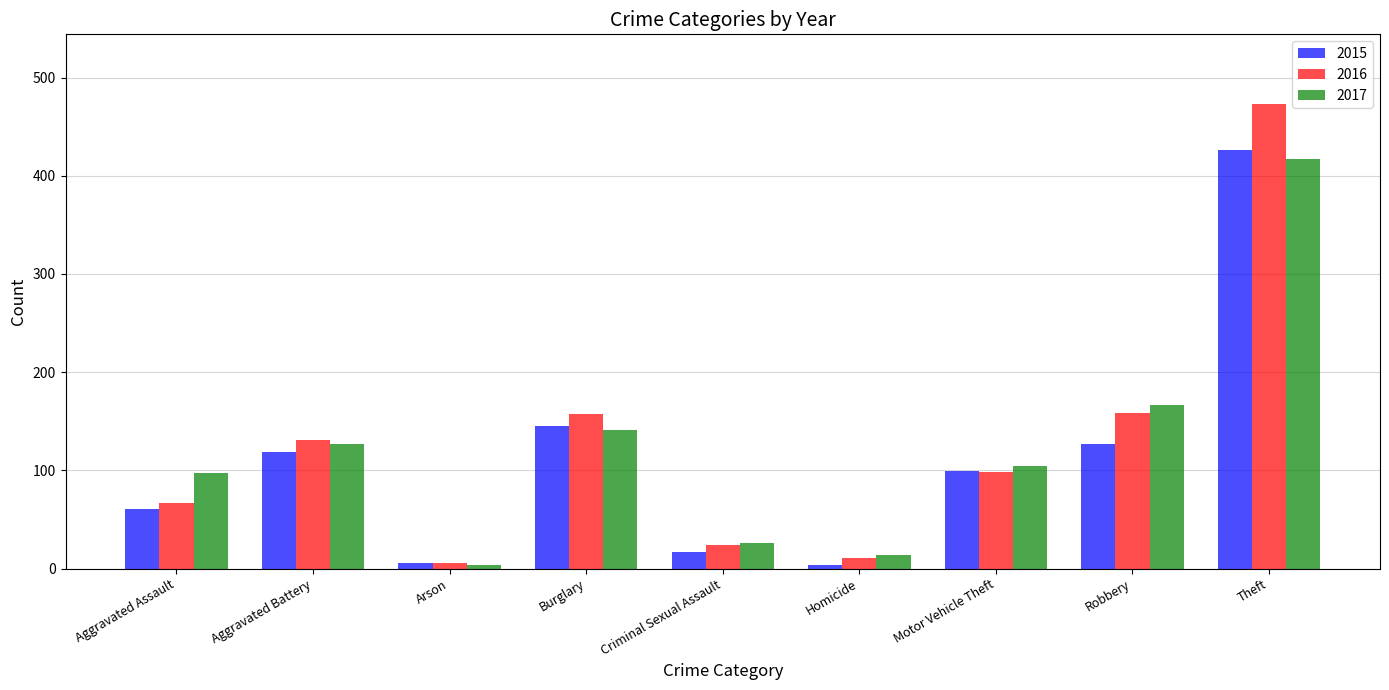

Which series changed the most between Burglary and Theft?

2016